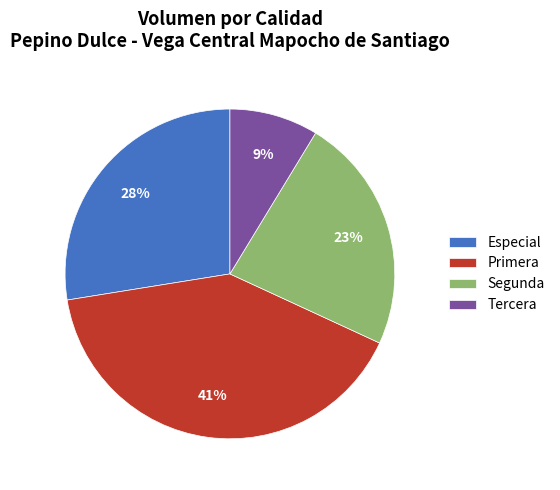

The Segunda slice represents 23% of the pie. True or false?

True